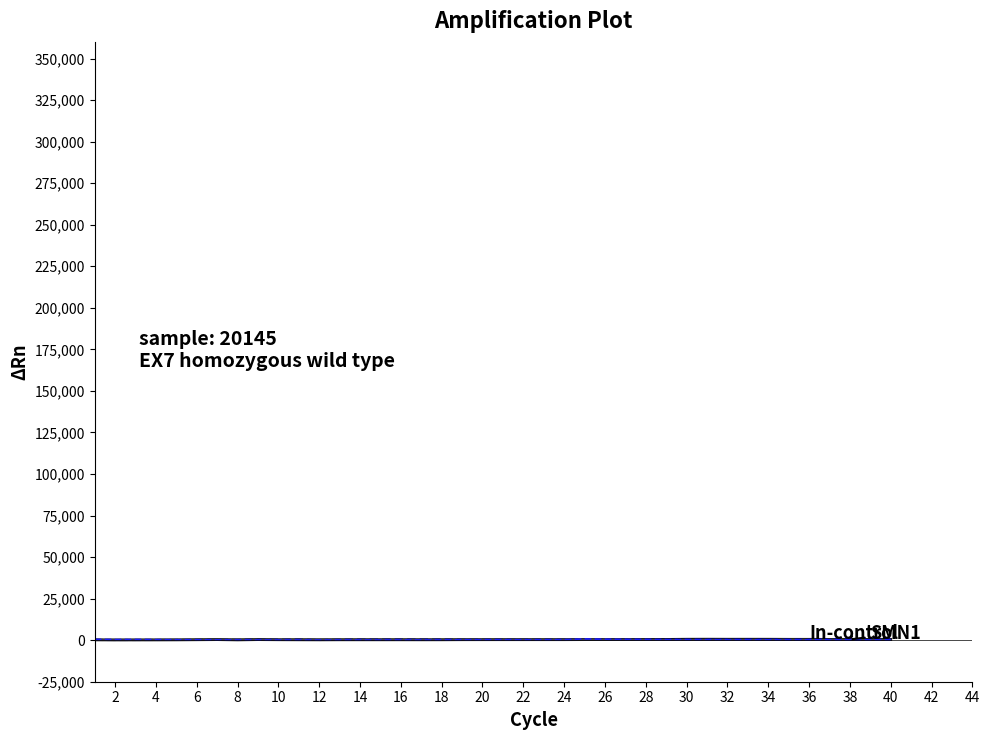

How many lines are shown in the chart?

6